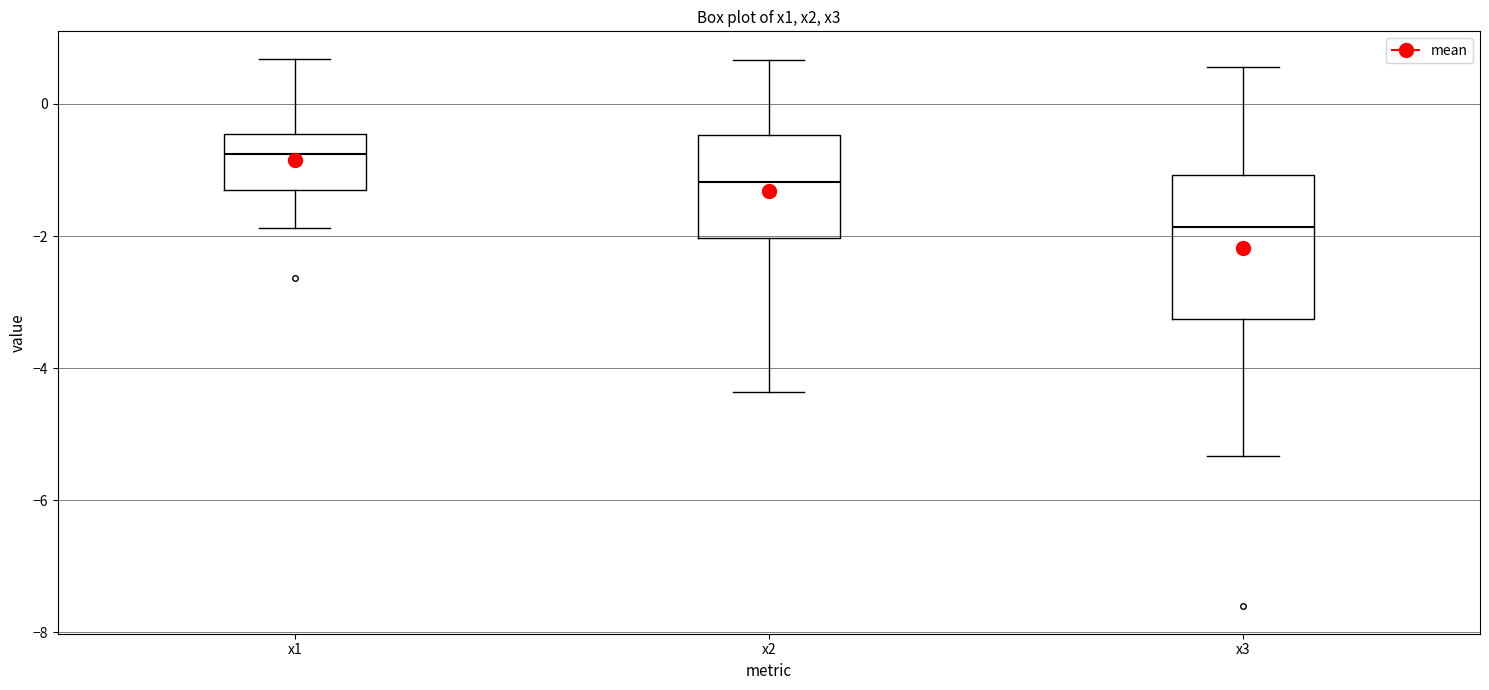

Reading left to right, read every box against the y-axis: the position of its median line, the range the box covers, and the ends of its whiskers. The values are not printed on the chart, so give them approximately, as read against the axis.

x1: median -0.8, box -1.4 to -0.4, whiskers -1.8 to 0.6
x2: median -1.2, box -2.0 to -0.4, whiskers -4.4 to 0.6
x3: median -1.8, box -3.2 to -1.0, whiskers -5.4 to 0.6